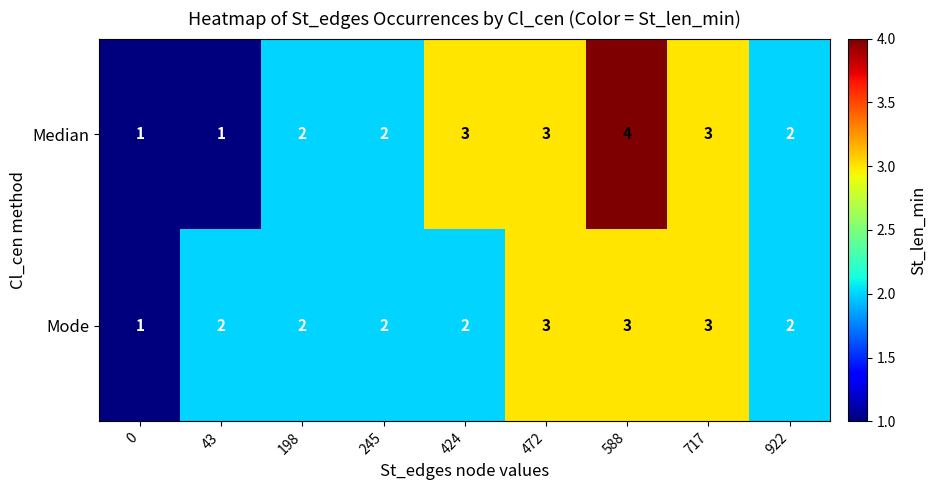

The value of Mode at 245 is 2. True or false?

True